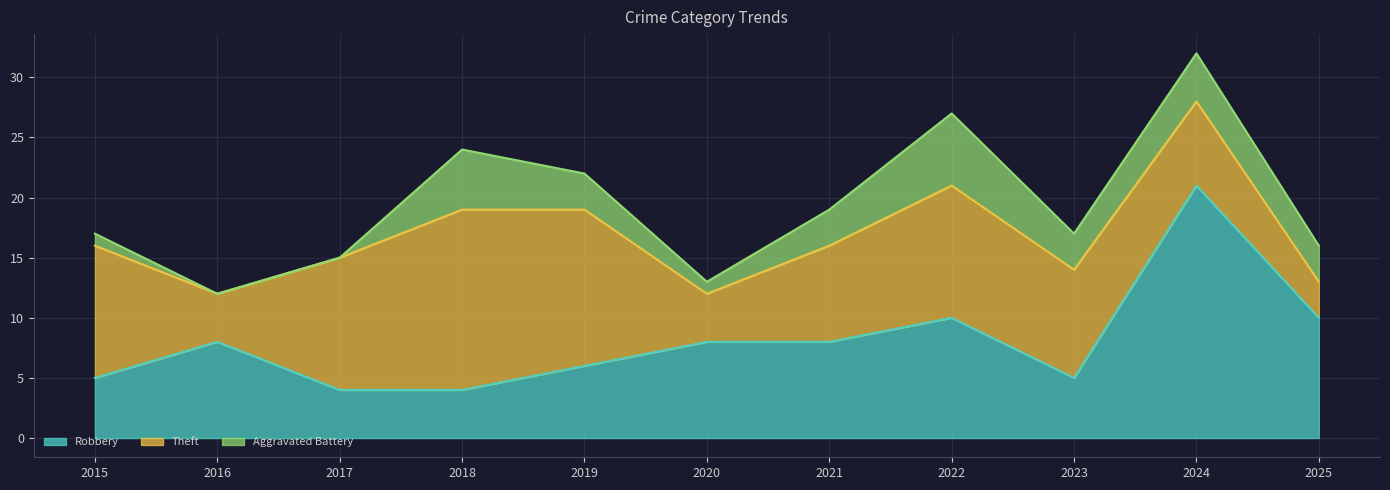

What is the spread (max minus min) of values at 2025?

7